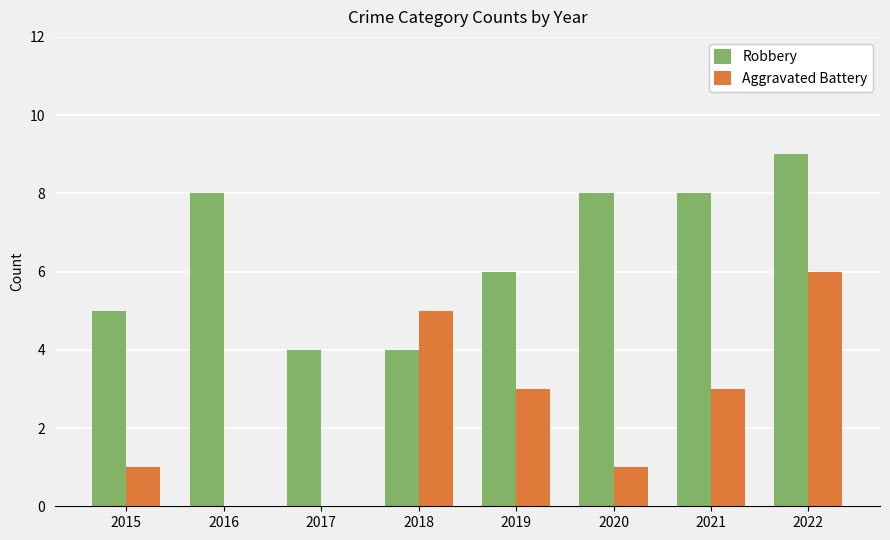

What is the average value of the Aggravated Battery series?

2